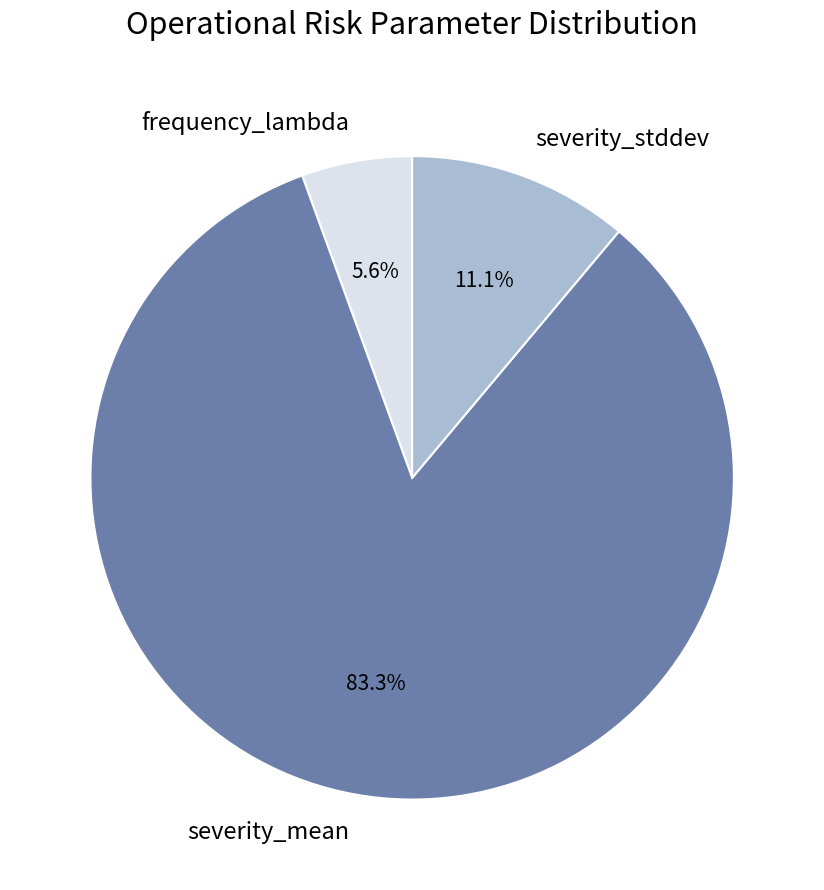

The severity_stddev slice represents 1% of the pie. True or false?

False